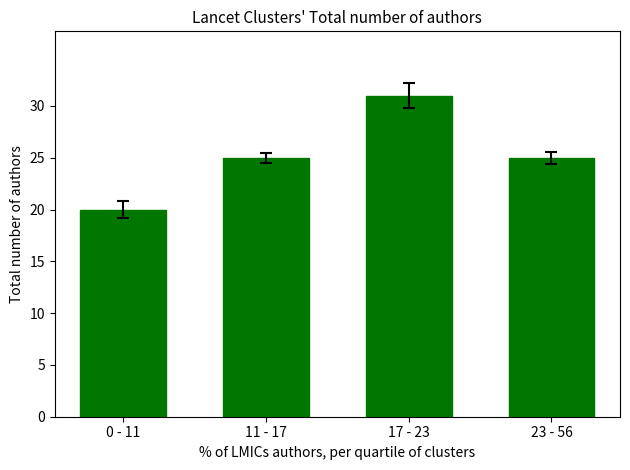

What value does the data have at 0 - 11, to the nearest 5?

20